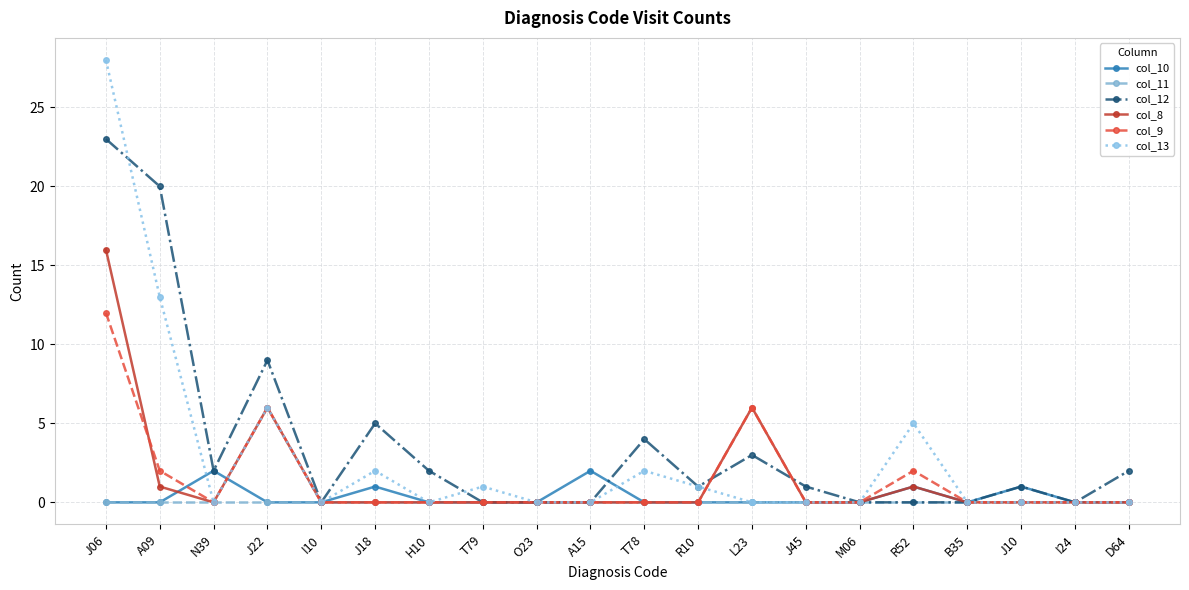

Is this an area chart (filled region under the line)?

No